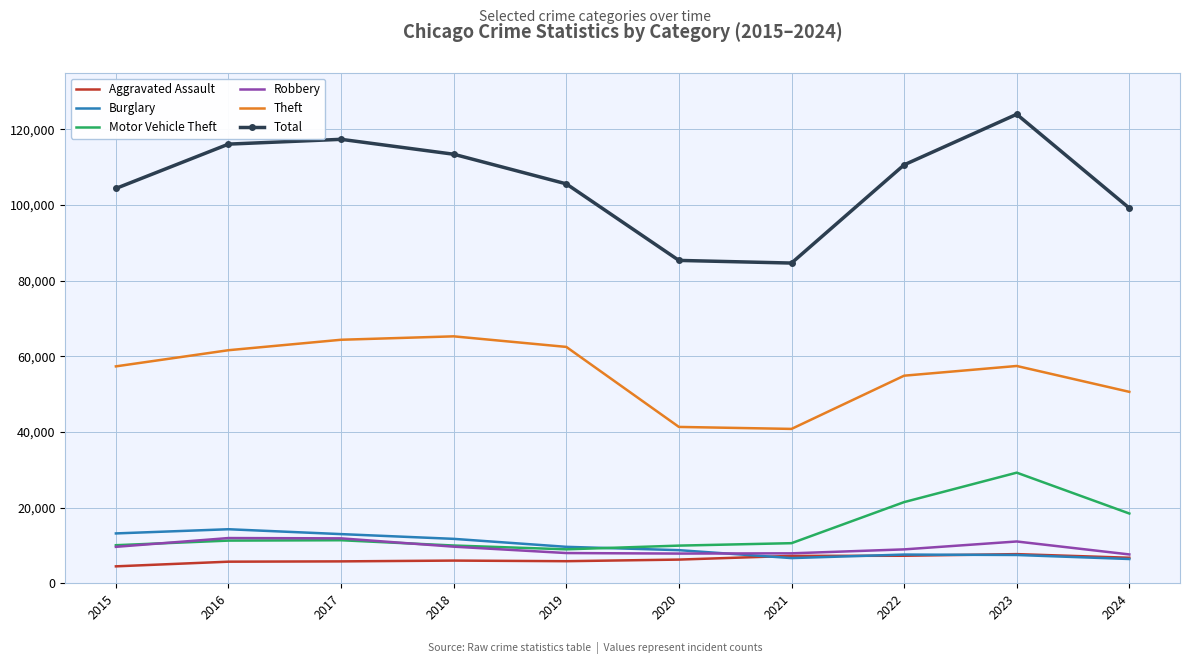

What is the minimum value for Robbery?

7627